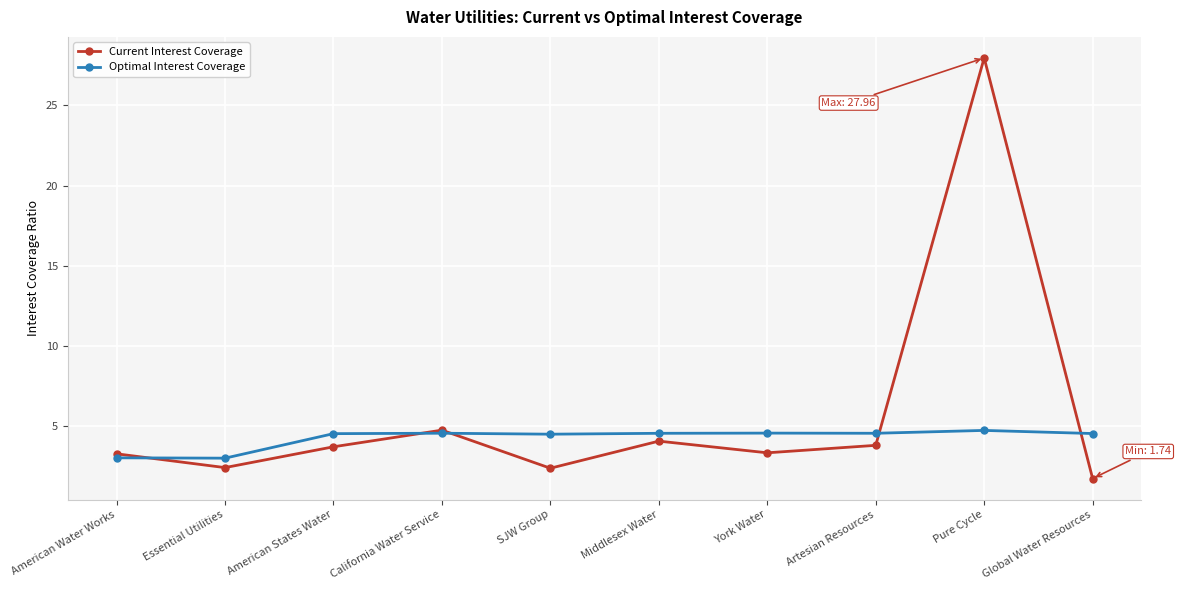

List the series in order of their overall mean, lowest first.

Optimal Interest Coverage, Current Interest Coverage